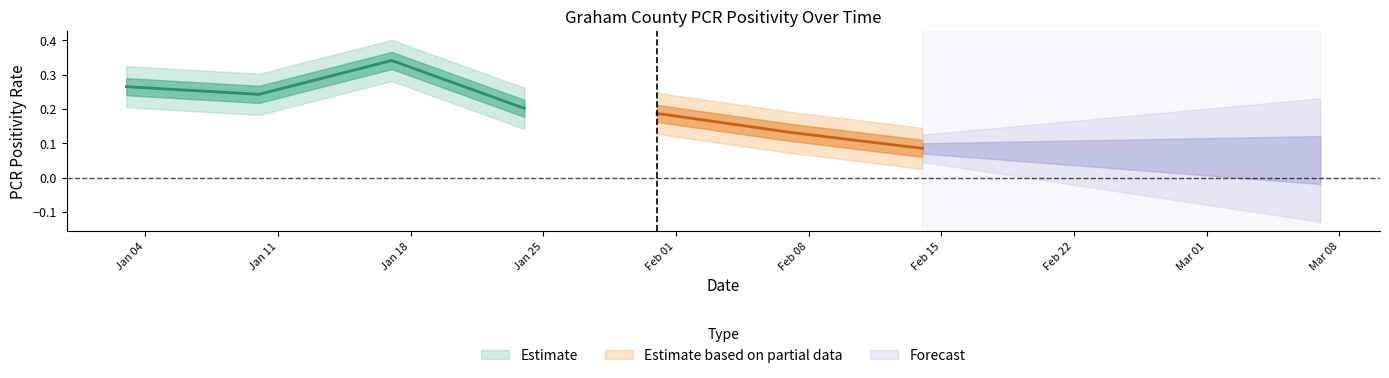

Does the chart display data point markers on the line(s)?

No